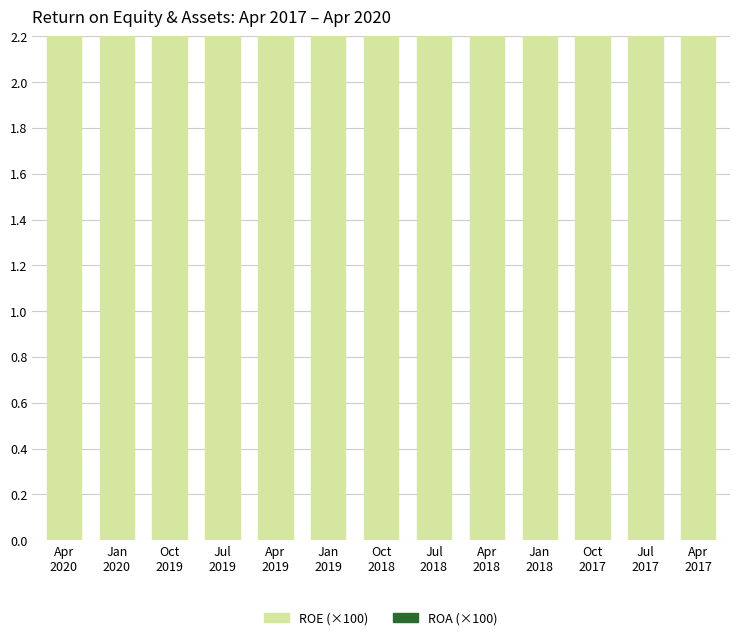

Which series changed the most between Apr
2020 and Oct
2019?

ROE (x100)